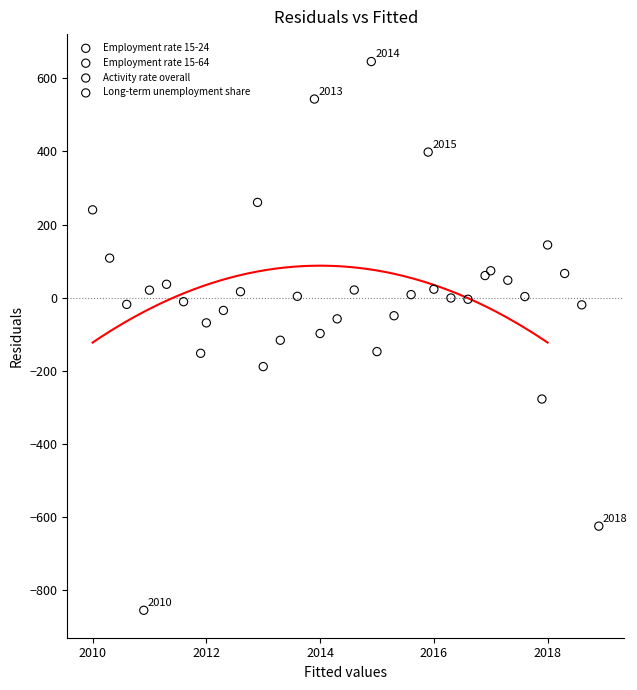

What are all the series names shown in the legend?

Employment rate 15-24, Employment rate 15-64, Activity rate overall, Long-term unemployment share